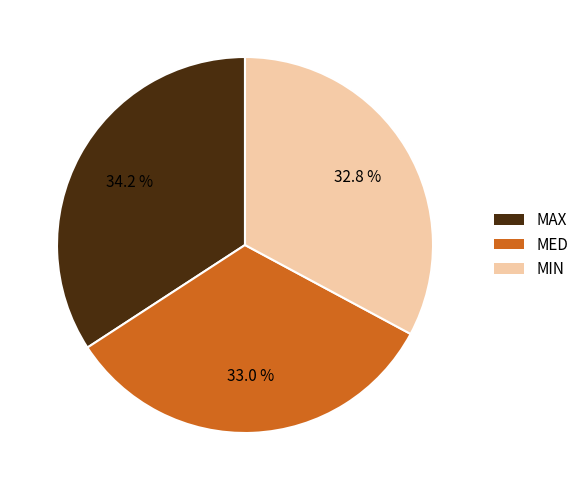

Combined, what portion of the pie is MIN and MED?

65.8%